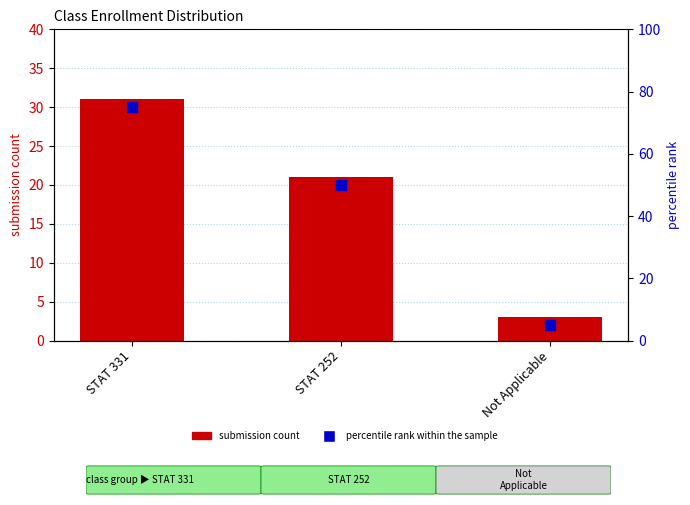

What is the total value across all series at STAT 331?

106